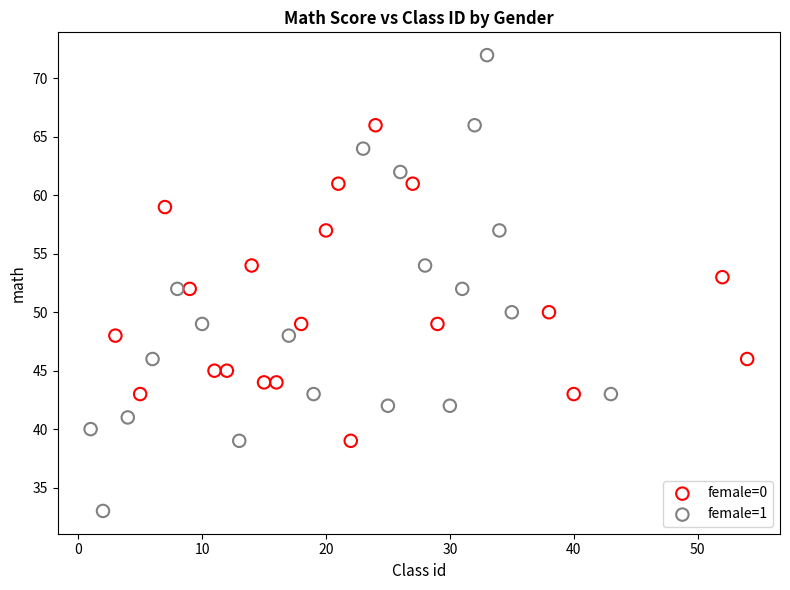

Which series has the widest spread of Y values?

female=1